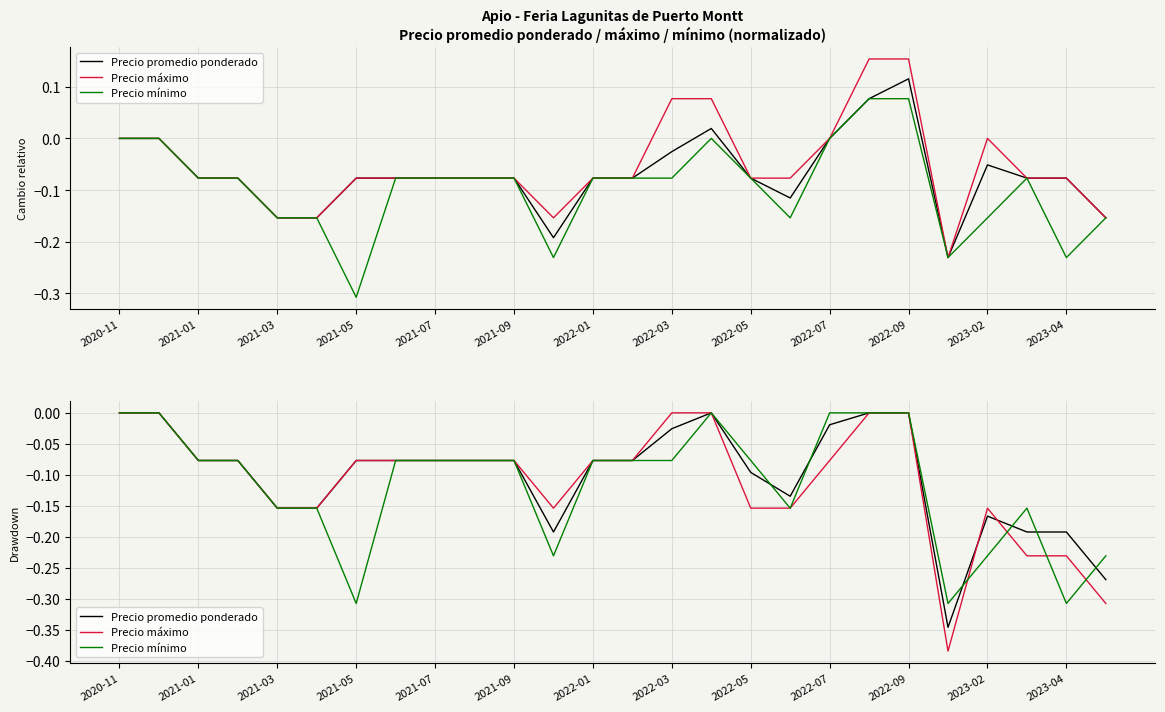

How many interior local peaks does the Precio mínimo series have?

2